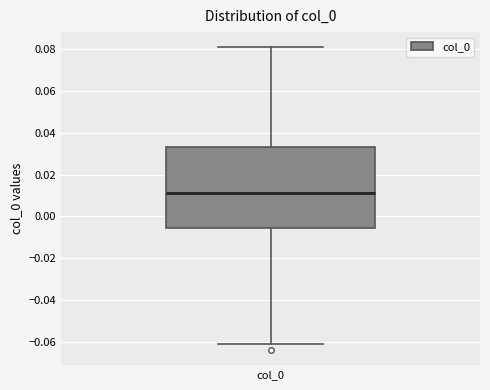

Read this box plot against the y-axis: the position of the median line, the range covered by the box, and the ends of both whiskers. The values are not printed on the chart, so give them approximately, as read against the axis.

median 0.012, box -0.006 to 0.034, whiskers -0.060 to 0.082